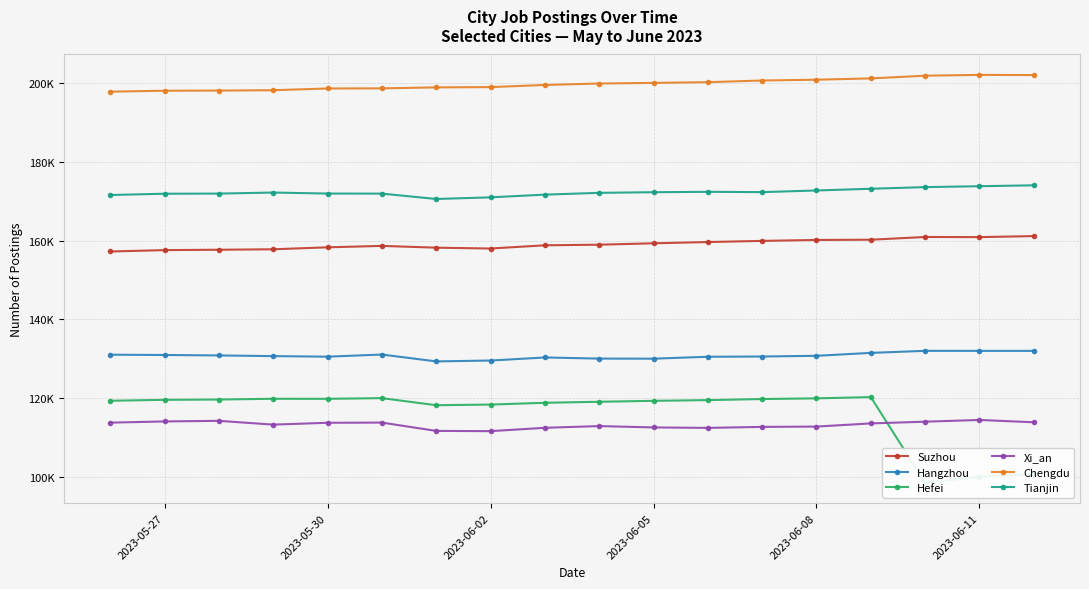

How many values in the Chengdu series exceed 199903?

8